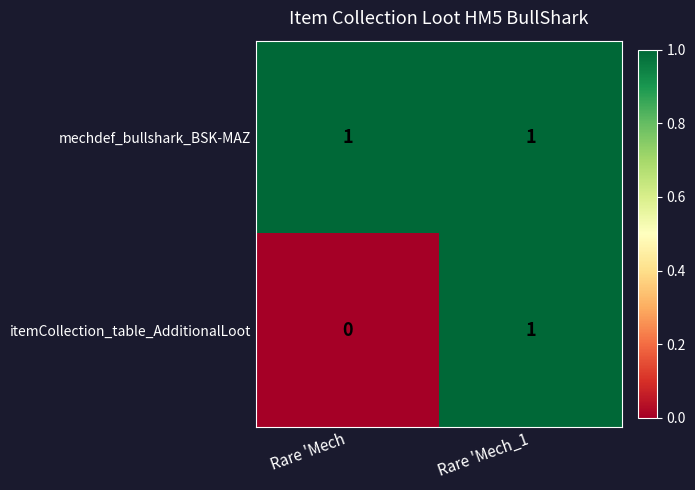

Rank the series at Rare 'Mech from highest to lowest value.

mechdef_bullshark_BSK-MAZ, itemCollection_table_AdditionalLoot